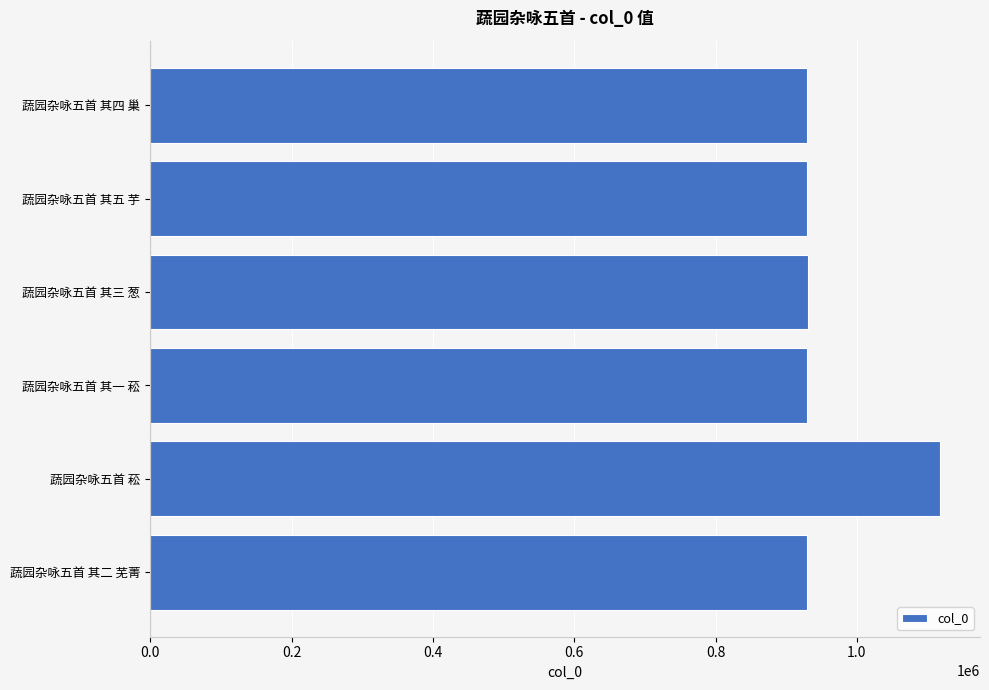

How many bars are there in total?

6